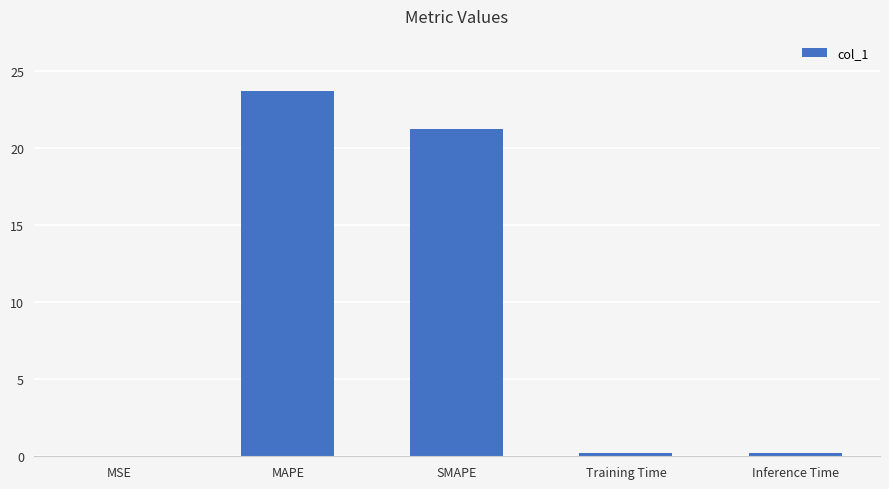

Where is the data nearest to the value 11?

SMAPE